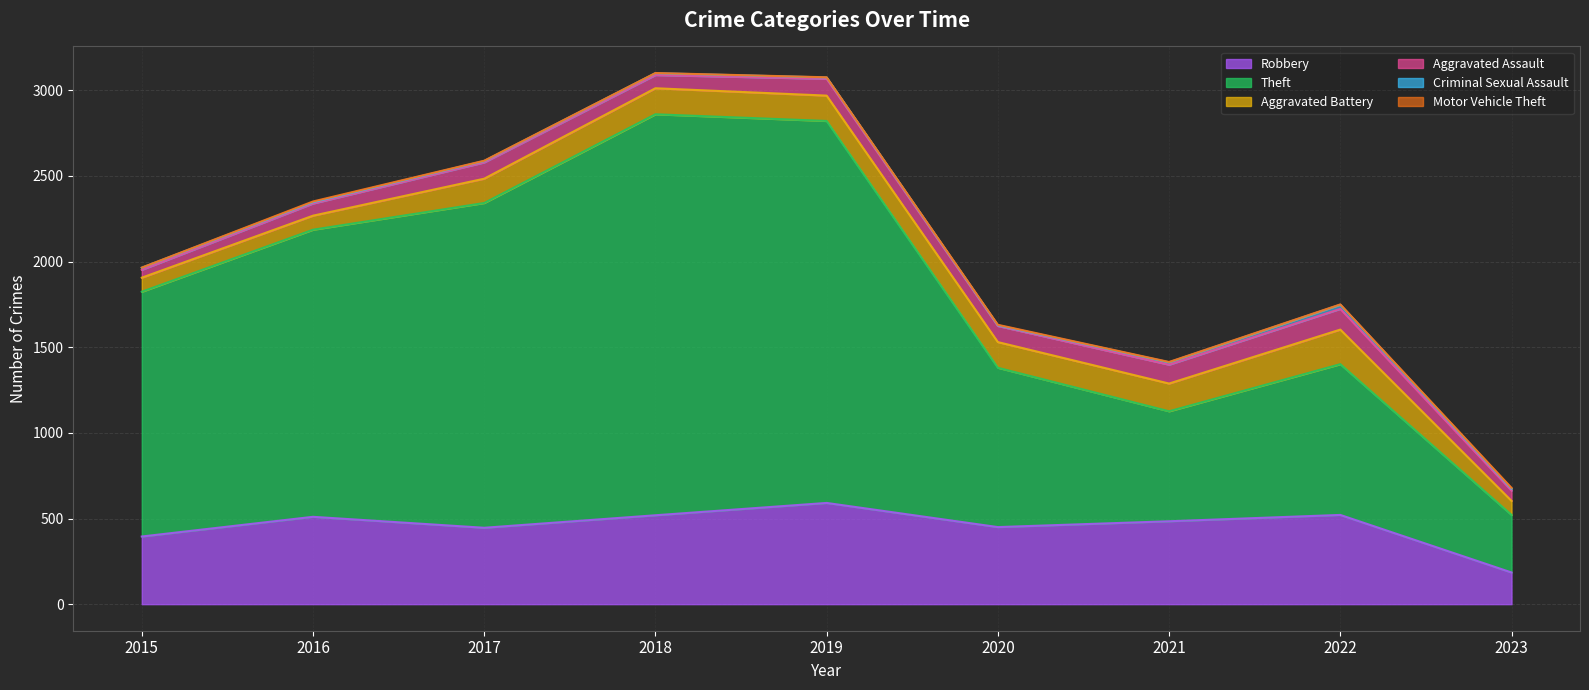

The Theft series shows 604 at 2023. True or false?

False